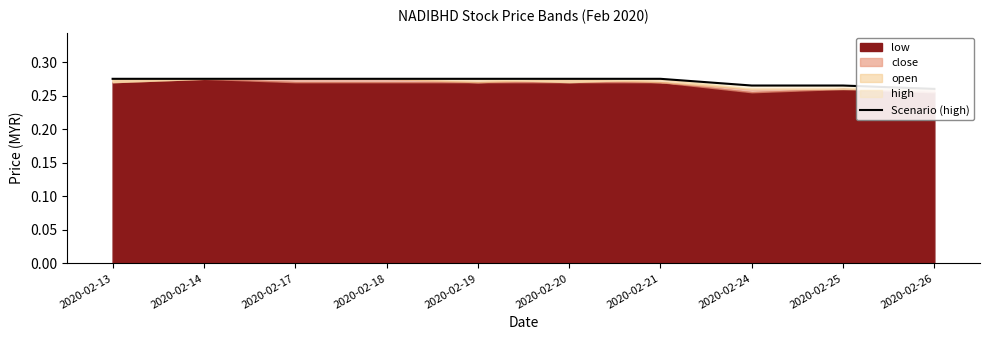

Is it true that the value at 2020-02-14 is 0.4?

False